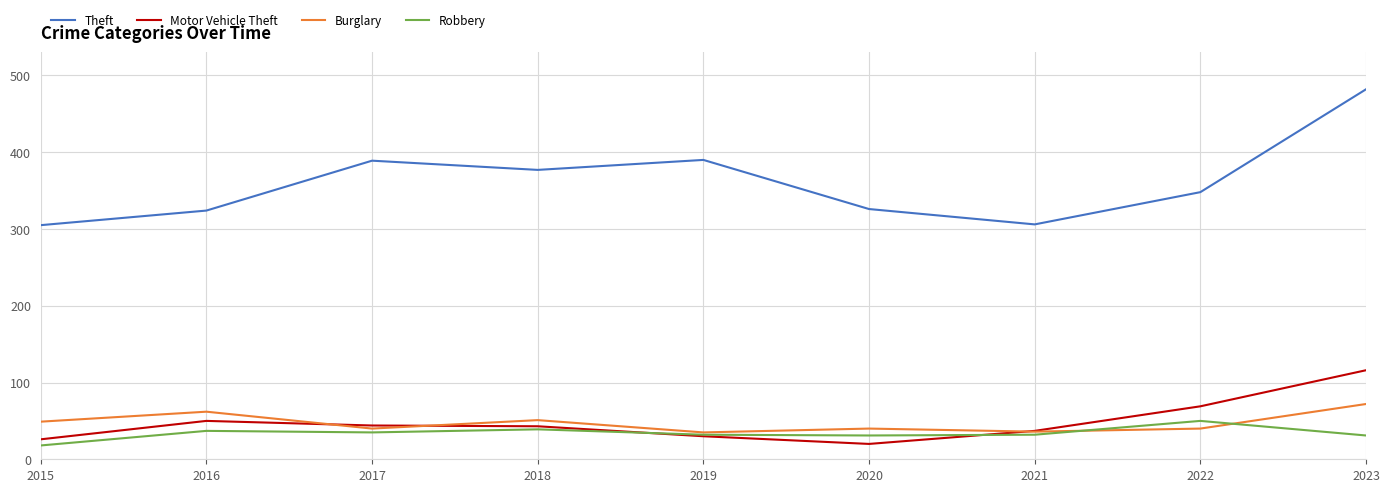

True or false: Motor Vehicle Theft has a value of 71 at 2016.

False